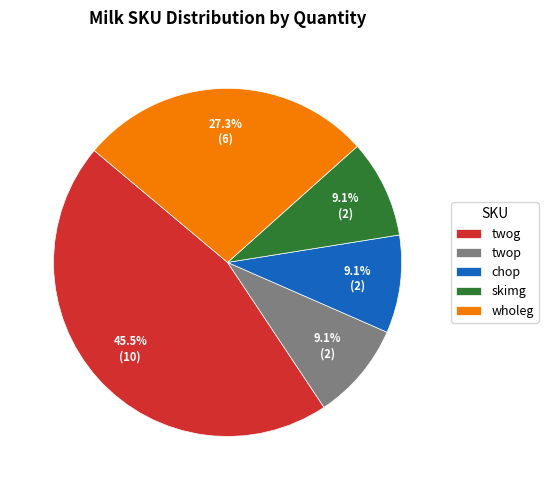

Which slice is the largest?

twog